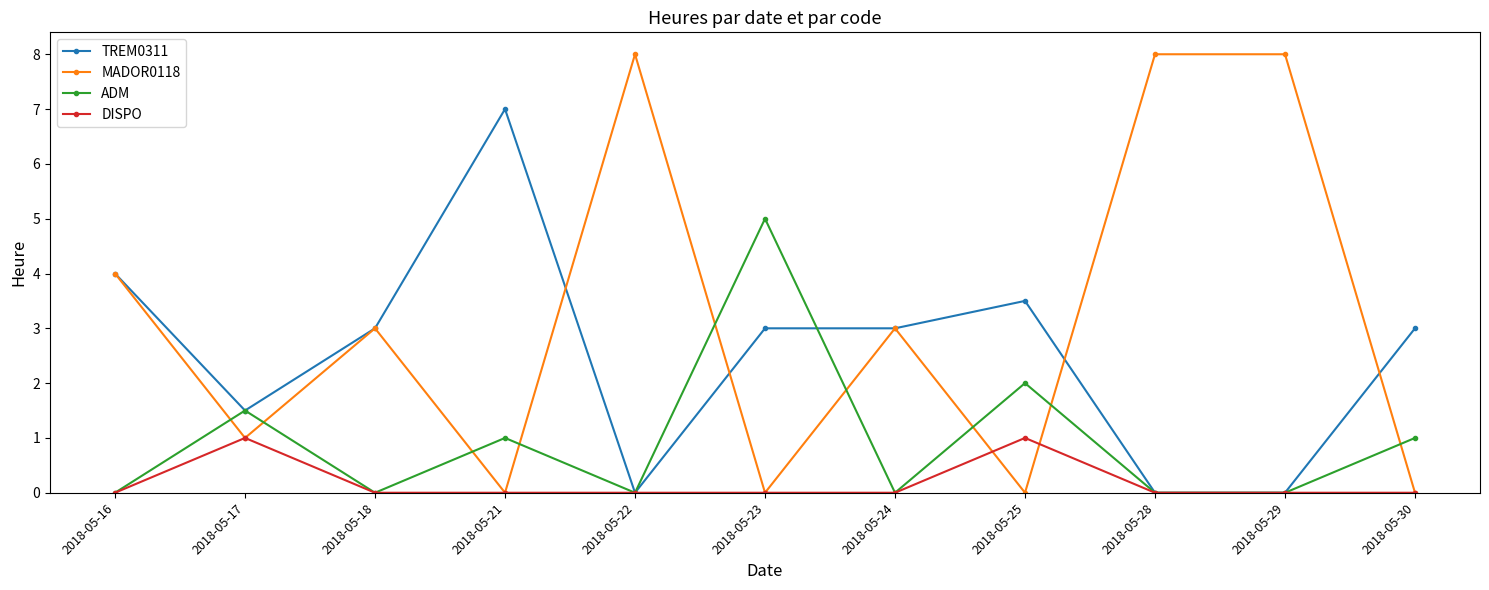

Rank the series by their average value, from lowest to highest.

DISPO, ADM, TREM0311, MADOR0118